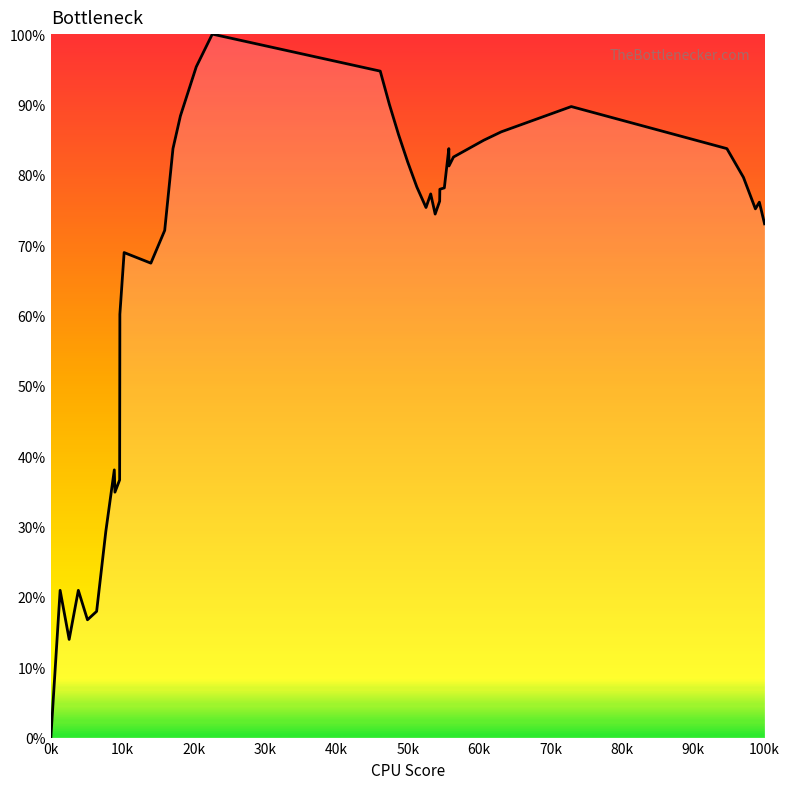

What is the difference between the maximum and second lowest values?

86.0